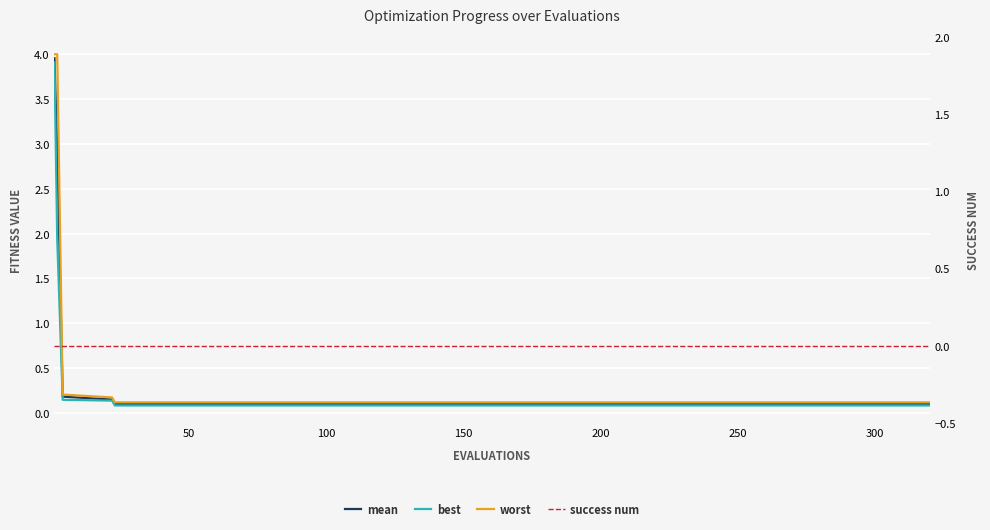

The best series shows 0.1 at 300. True or false?

True